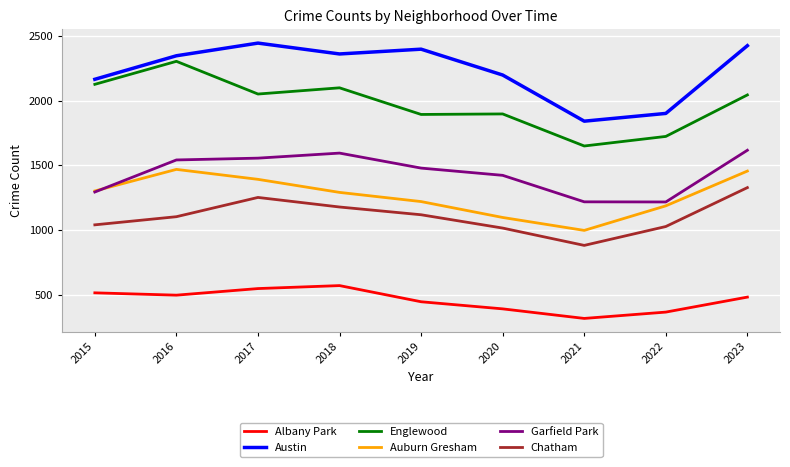

Is the value of Auburn Gresham at 2015 greater than the value of Englewood at 2018?

No